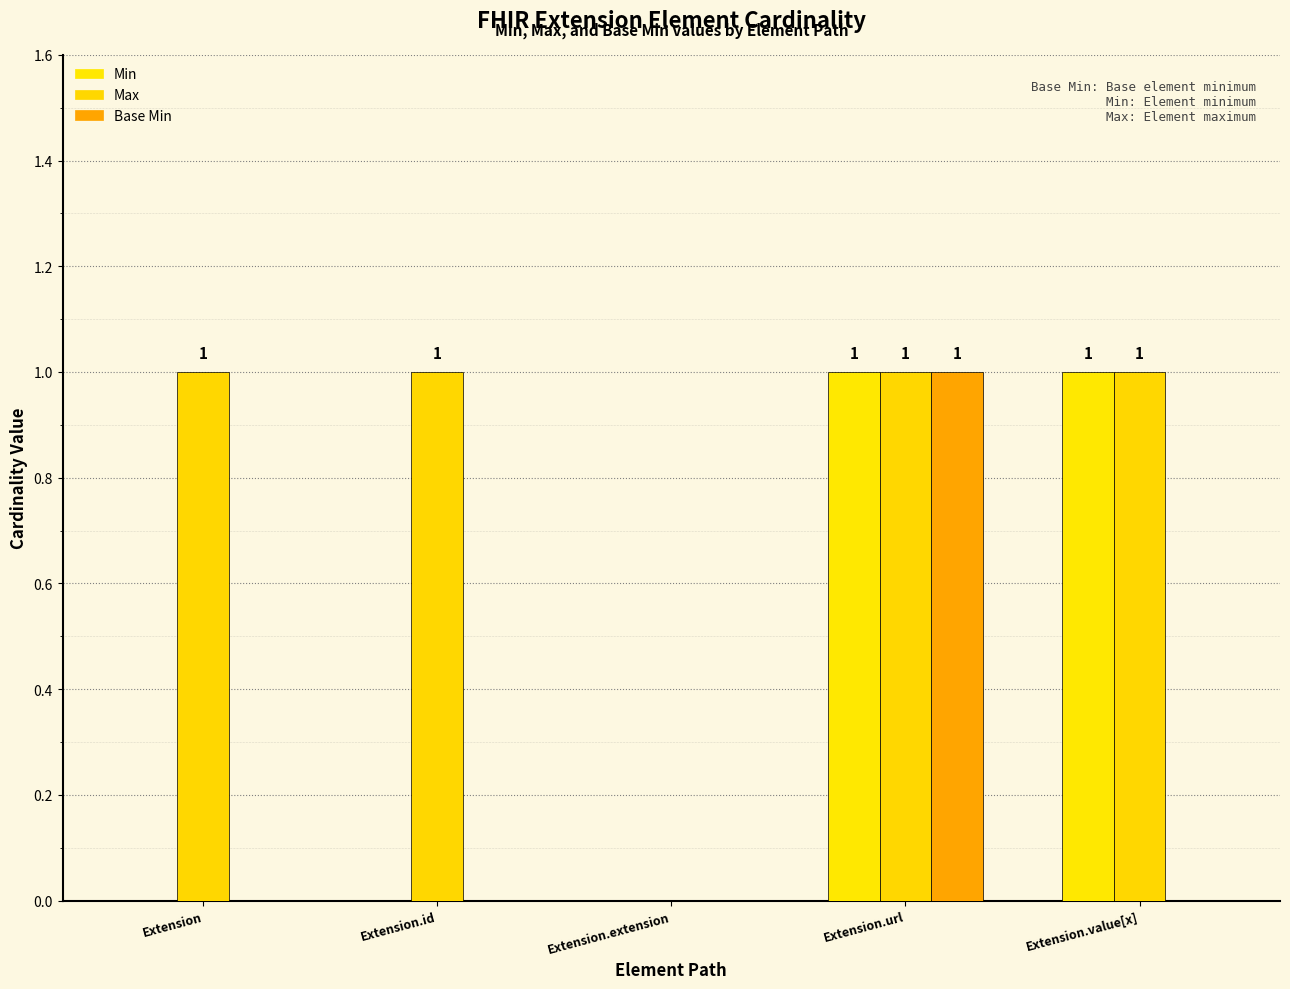

At which label does Max reach its minimum?

Extension.extension